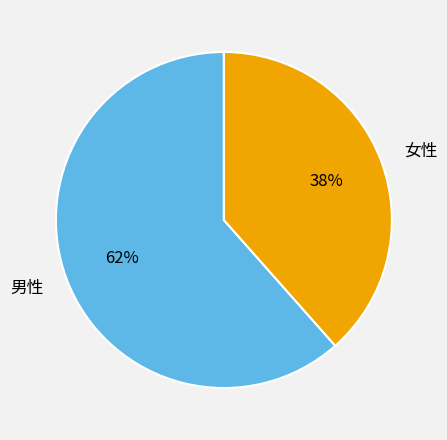

What is the ratio of the value at 男性 to the value at 女性?

1.6